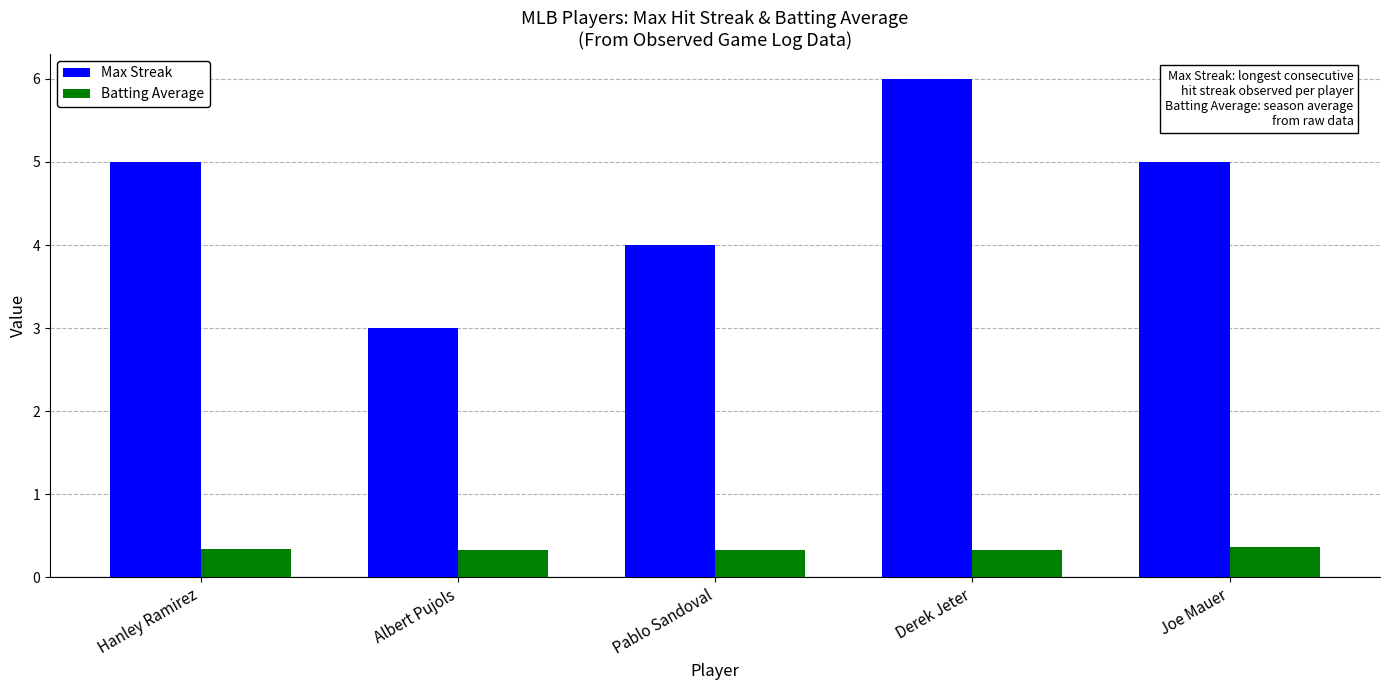

The Max Streak series shows 5.0 at Joe Mauer. True or false?

True